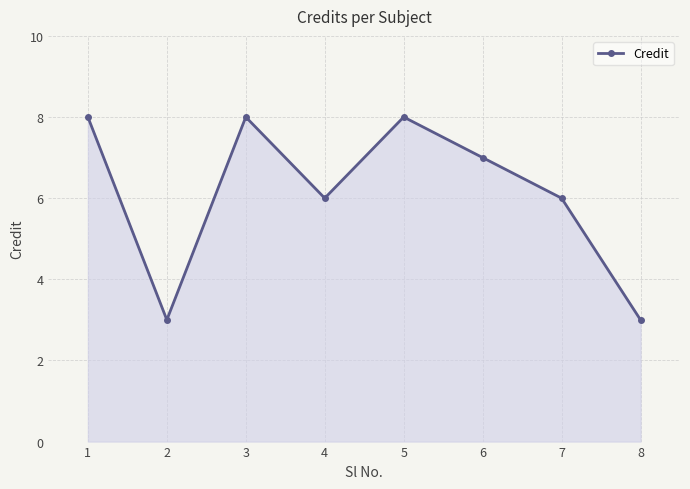

What is the value of the 2nd point from the left?

3